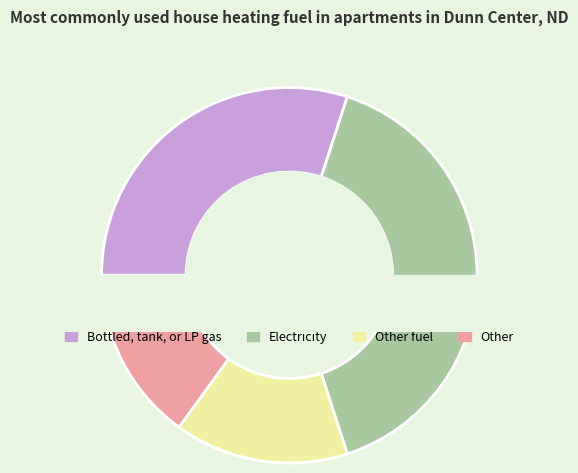

Is there a majority slice in this chart?

No